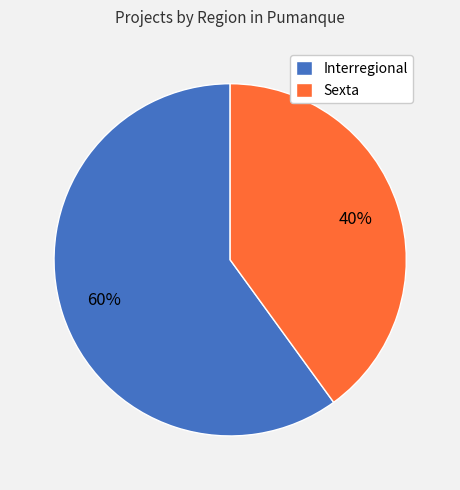

Which has a higher value, Sexta or Interregional?

Interregional